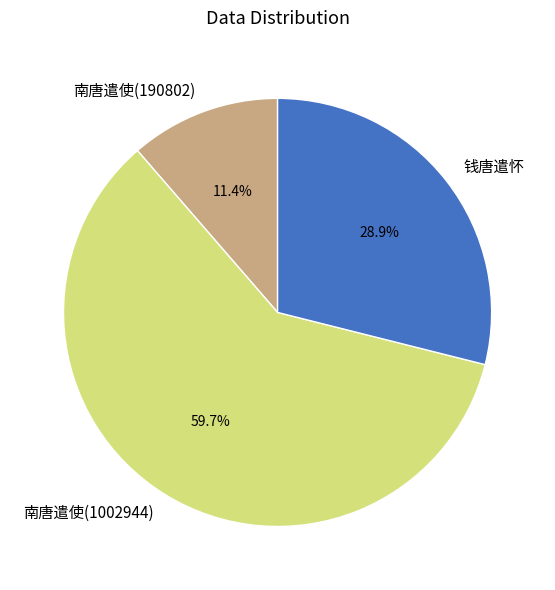

Count the number of slices in the pie.

3